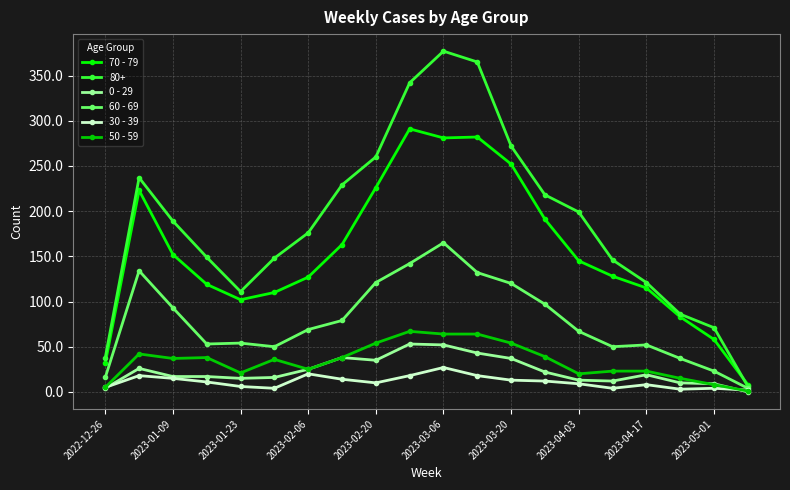

Which series has the largest total across all categories?

80+